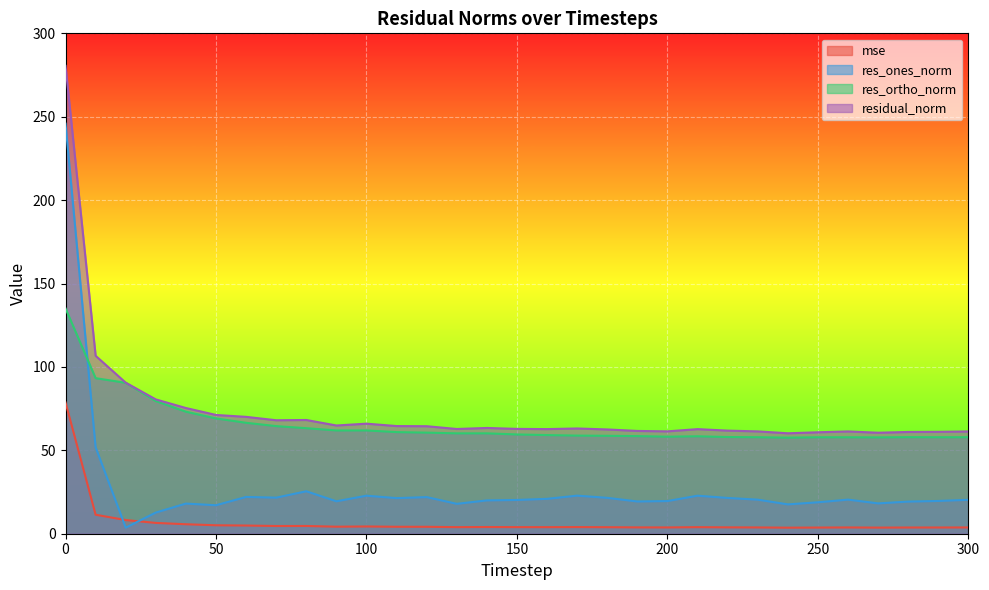

Read the res_ortho_norm value at 300.

57.8